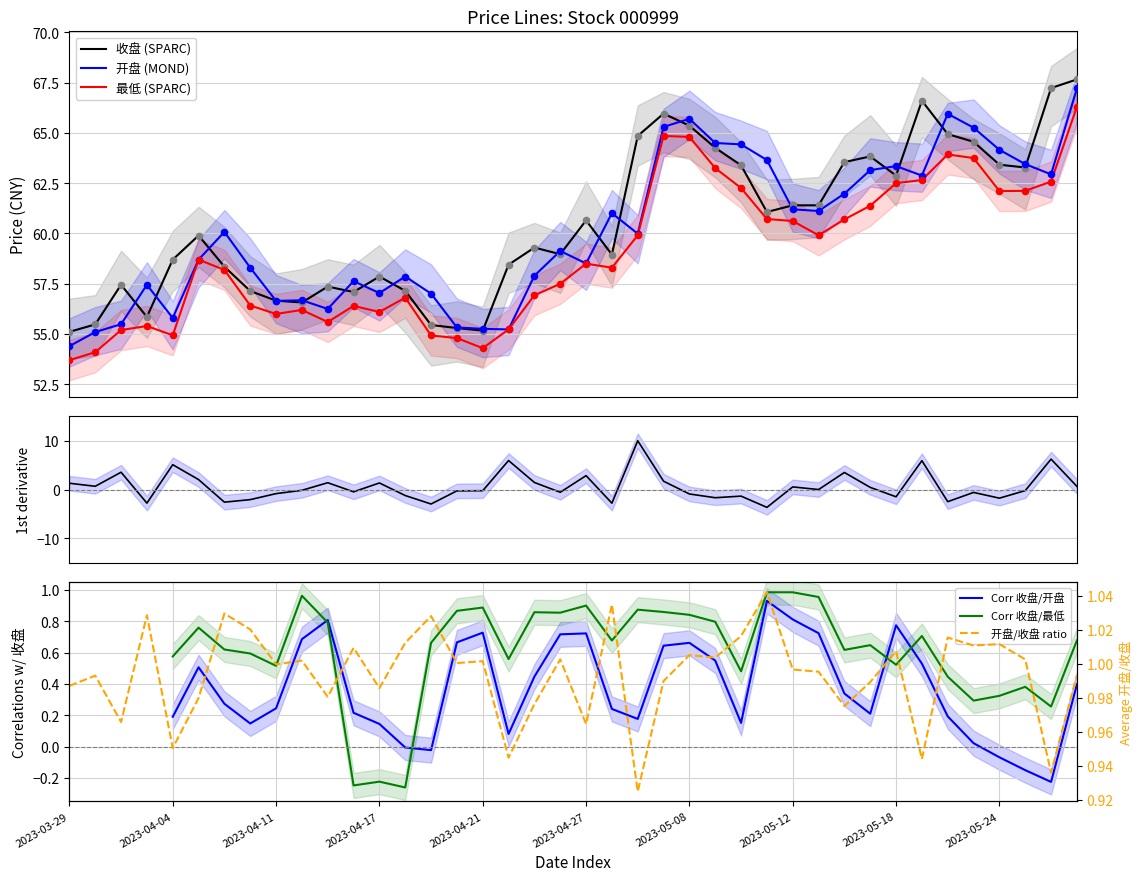

At which category is the sum across all series the highest?

2023-05-29